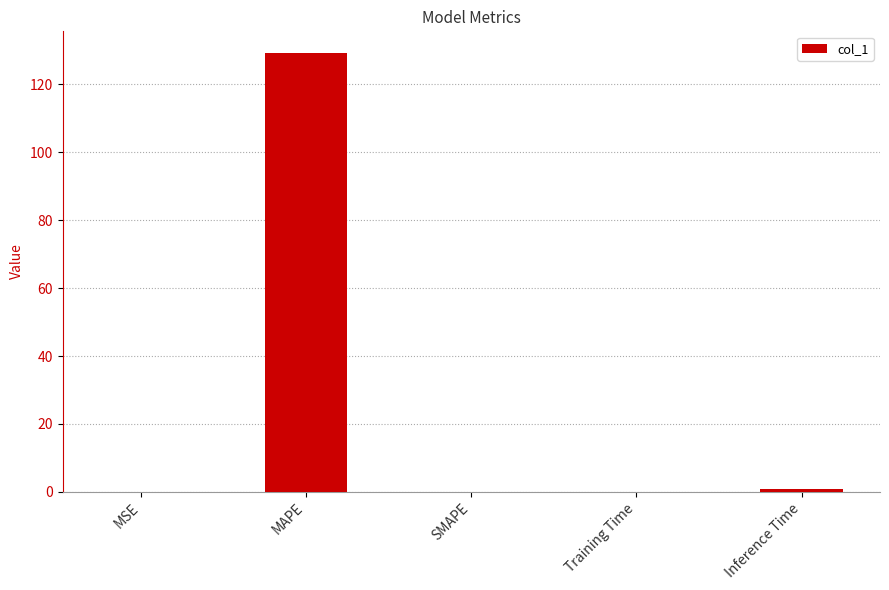

Which has a higher value, MAPE or SMAPE?

MAPE